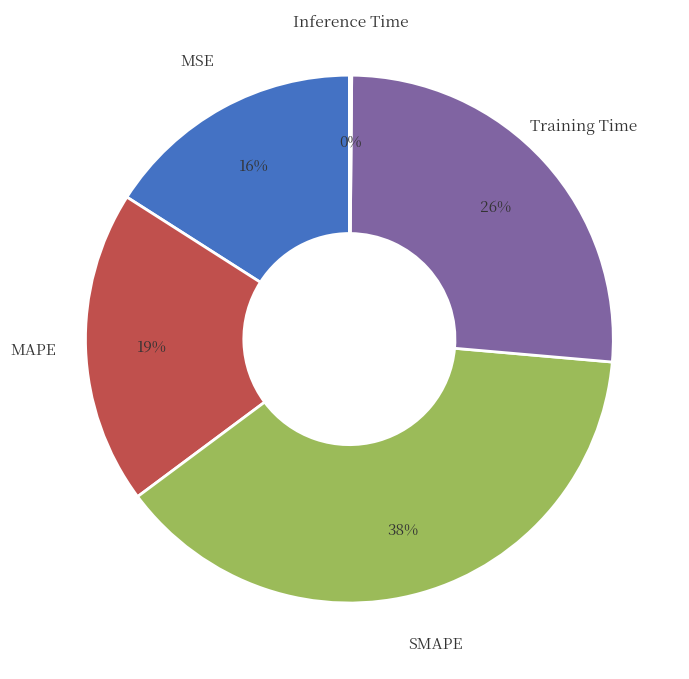

To the nearest percent, what is the difference between the largest and smallest slice percentages?

38%